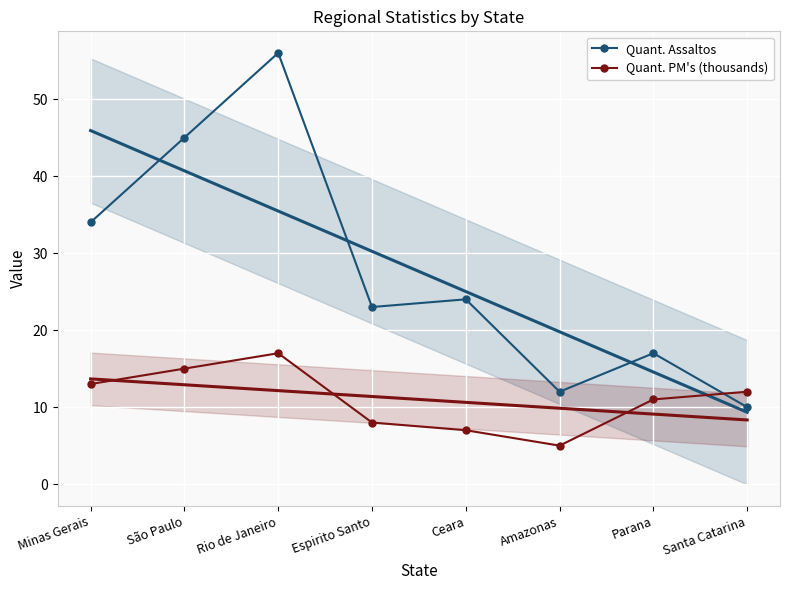

Which series has the largest total across all categories?

Quant. Assaltos